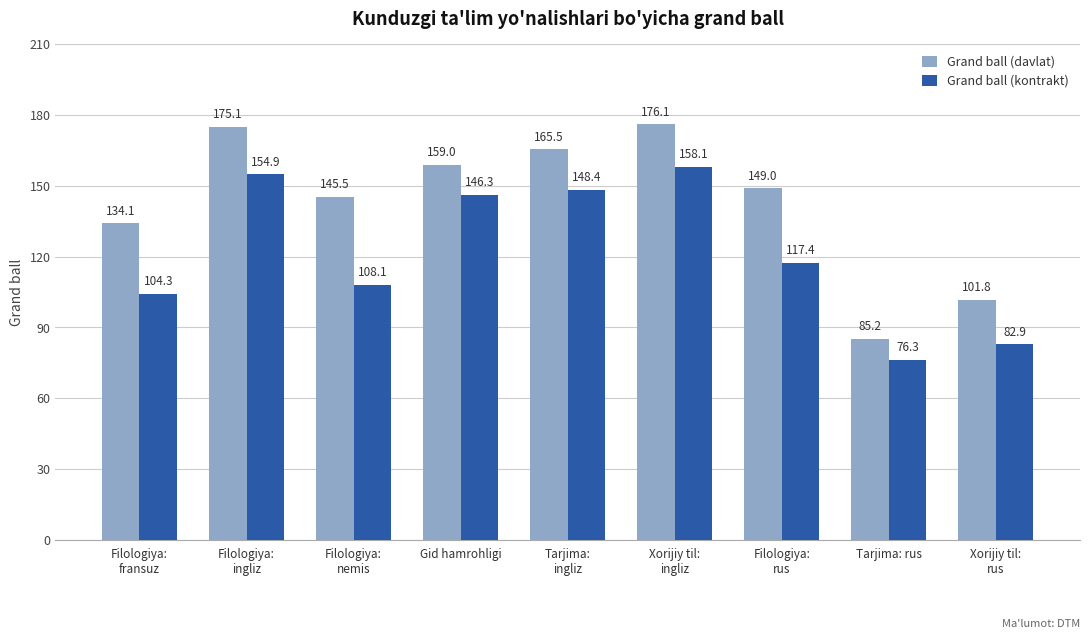

At which category is the sum across all series the highest?

Xorijiy til:
ingliz